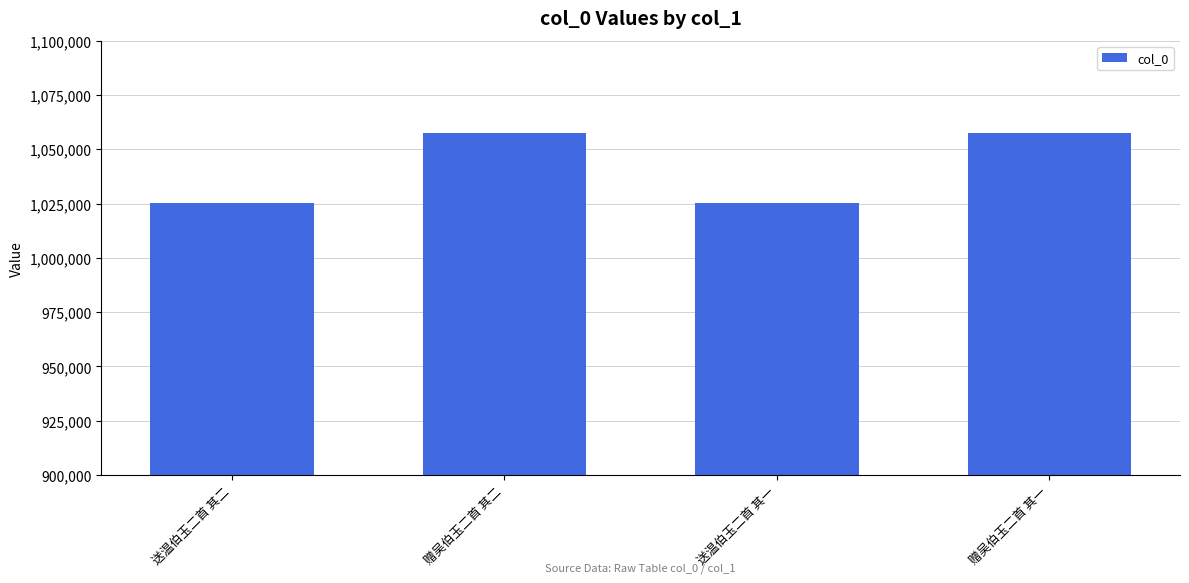

At which label is the value closest to 1041535?

送温伯玉二首 其一